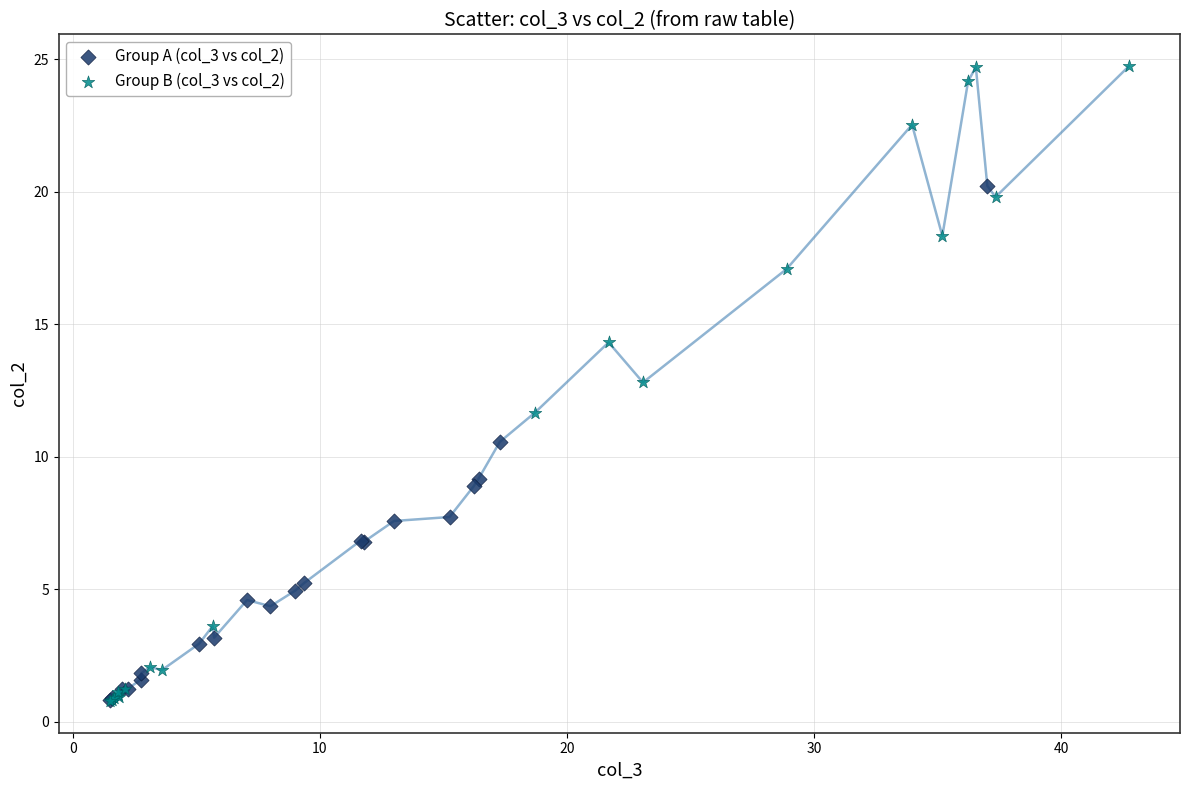

What are all the series names shown in the legend?

Group A (col_3 vs col_2), Group B (col_3 vs col_2)